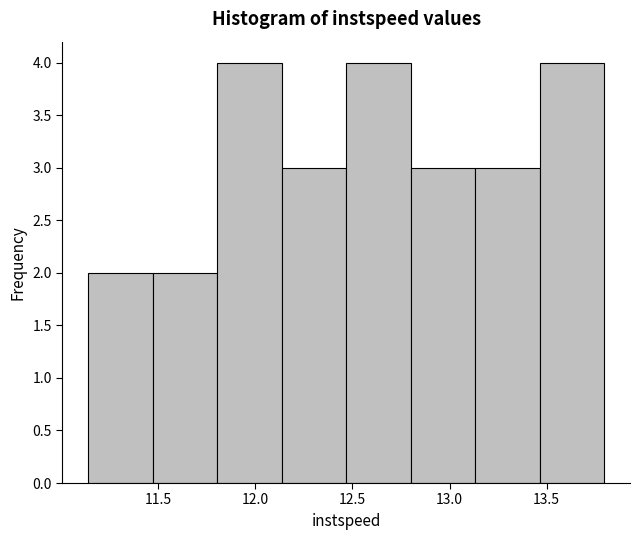

Reading left to right, list every bar in this chart as the range it spans on the x-axis followed by its height. Neither the bar edges nor the heights are printed on the chart, so give them approximately, as read against the axes.

11.15 to 11.45: 2
11.45 to 11.80: 2
11.80 to 12.15: 4
12.15 to 12.45: 3
12.45 to 12.80: 4
12.80 to 13.15: 3
13.15 to 13.45: 3
13.45 to 13.80: 4